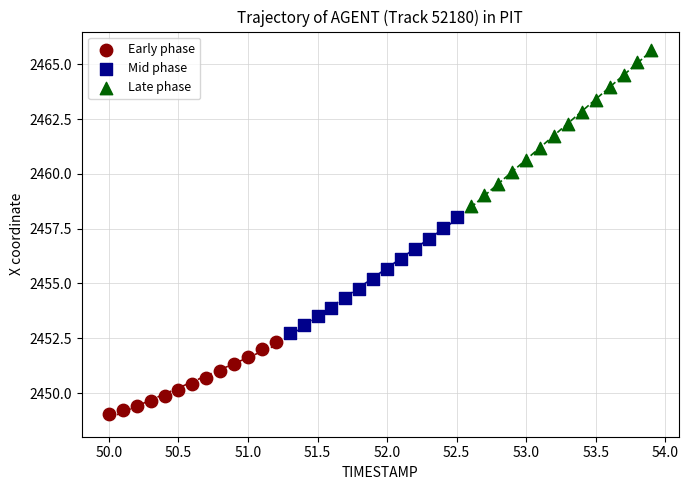

Which series reaches the minimum Y coordinate?

Early phase